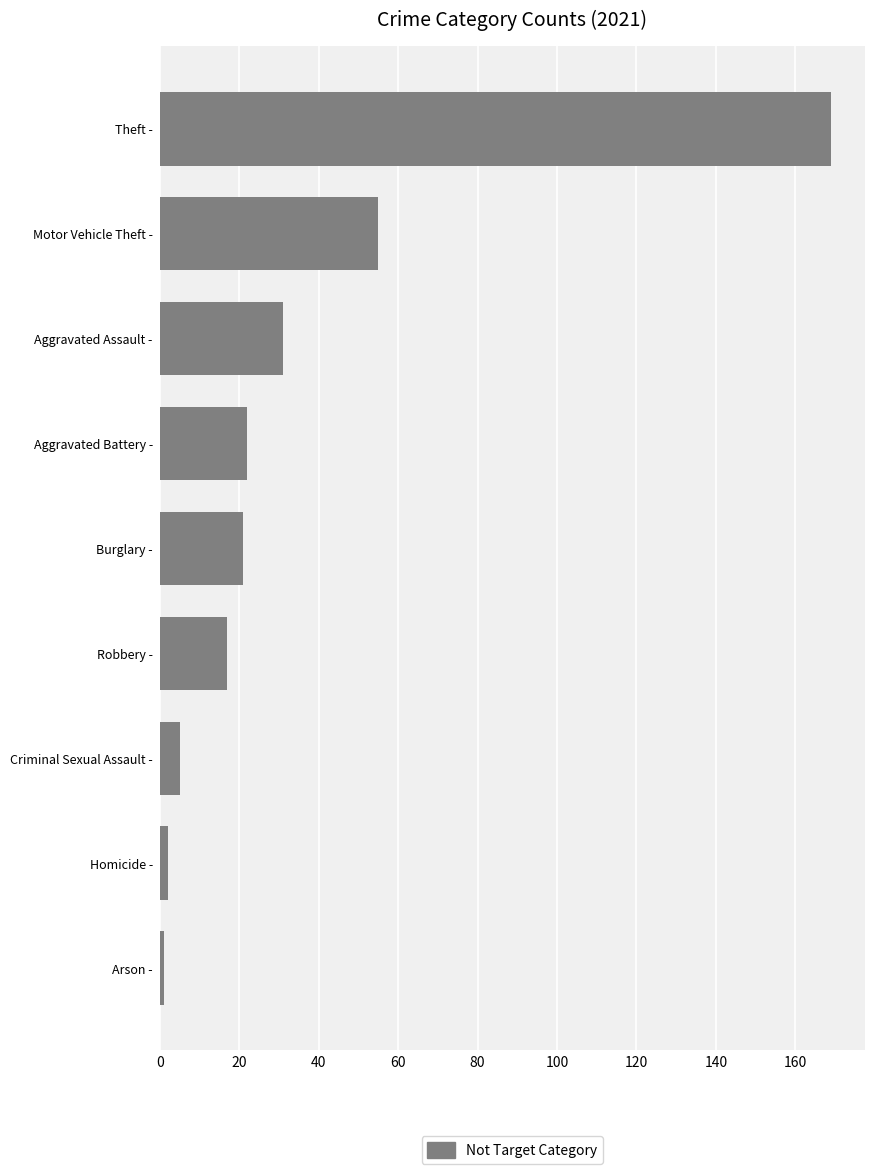

True or false: the data shows 31 at Aggravated Assault -.

True